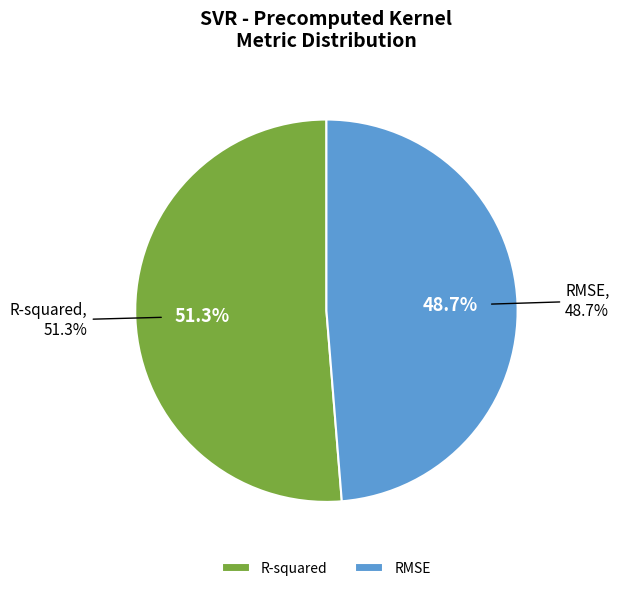

True or false: RMSE accounts for 61% of the total.

False